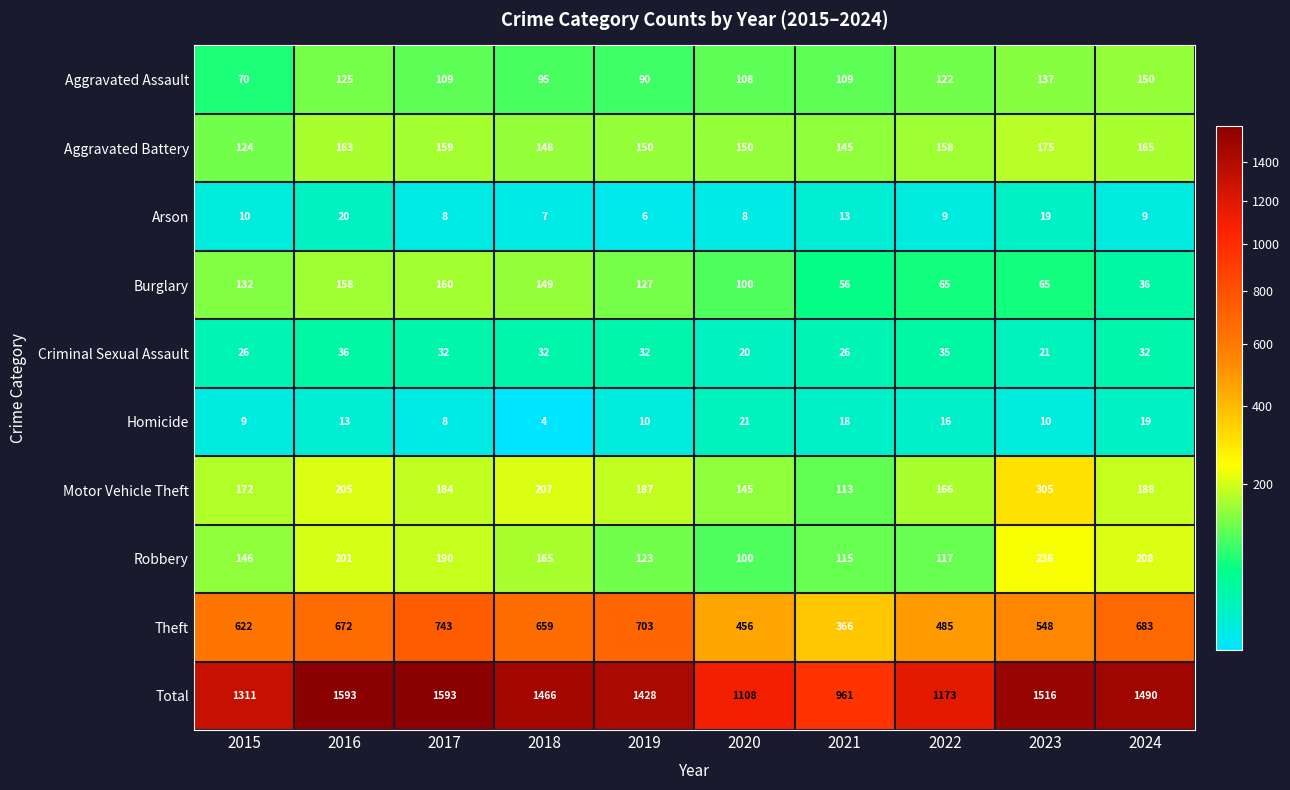

Which series changed the most between 2015 and 2022?

Total